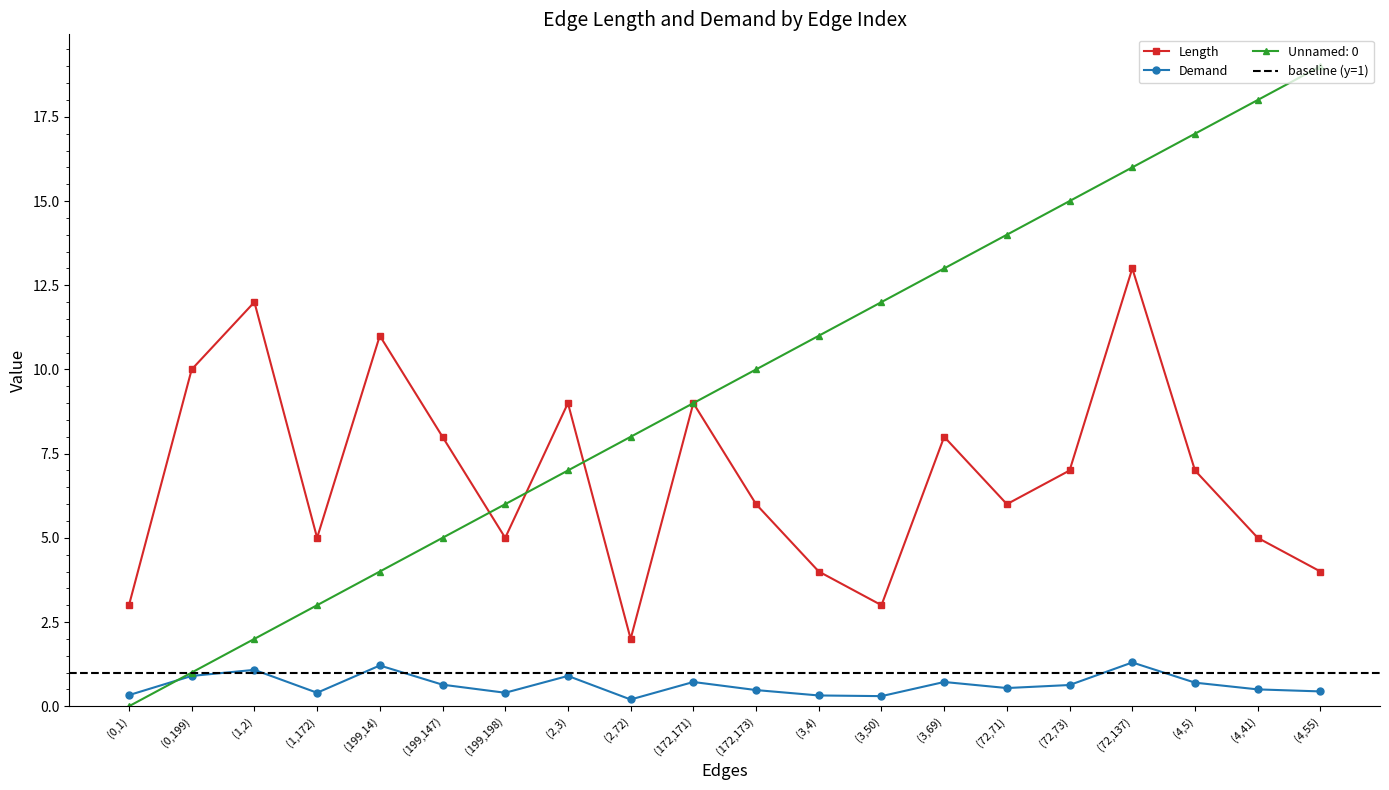

Which has a higher value, (199,14) or (199,198)?

(199,14)